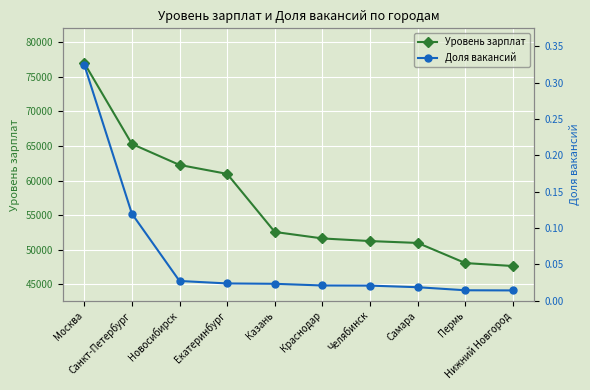

What is the label of the 7th point from the left?

Челябинск